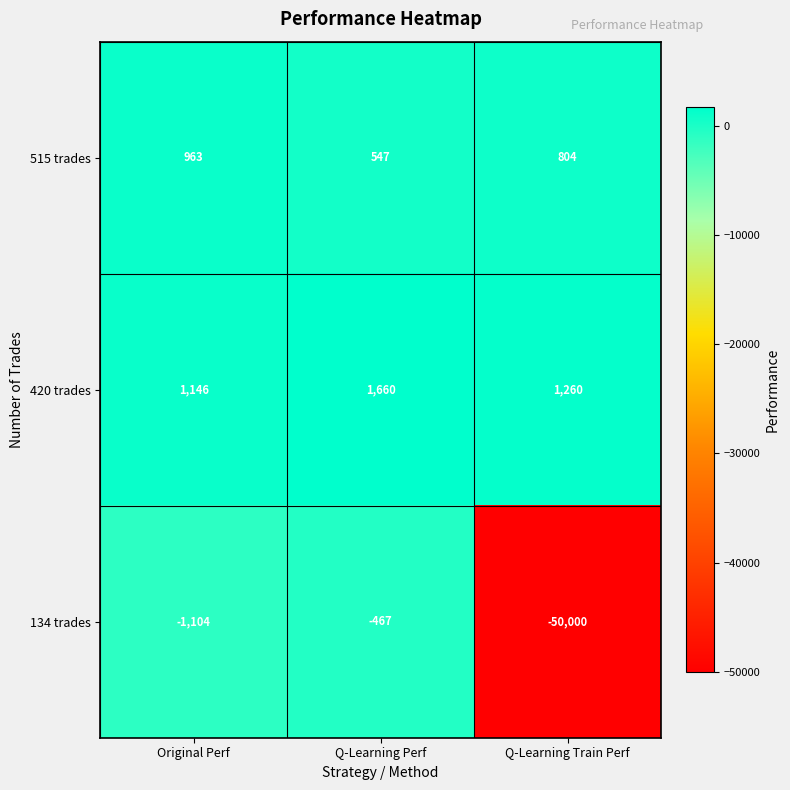

Which label corresponds to the largest value in the chart?

Q-Learning Perf